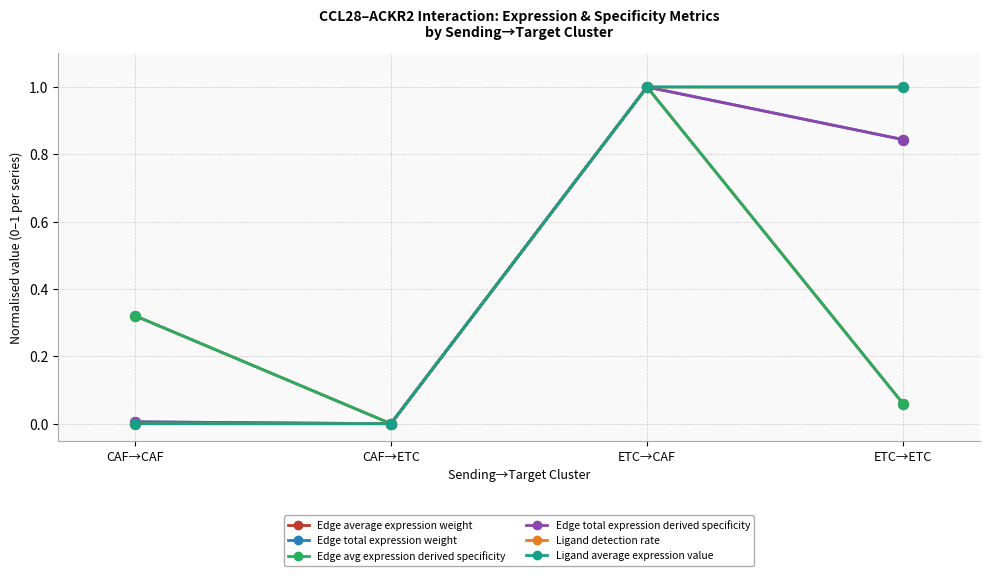

What is the total value across all series at ETC→CAF?

6.0